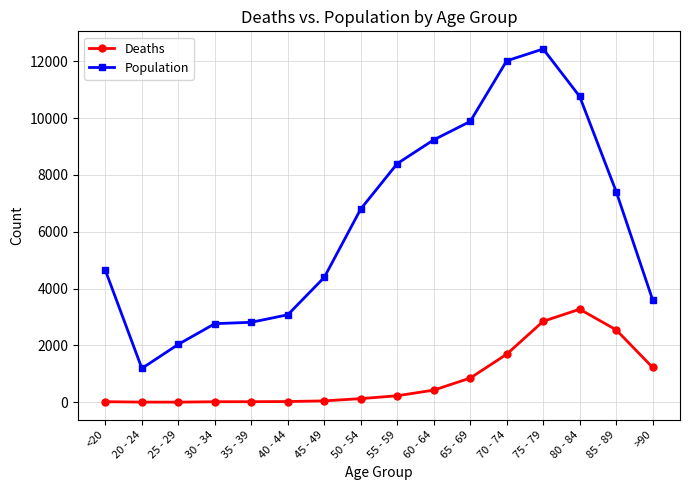

What is the label of the 8th point from the left?

50 - 54